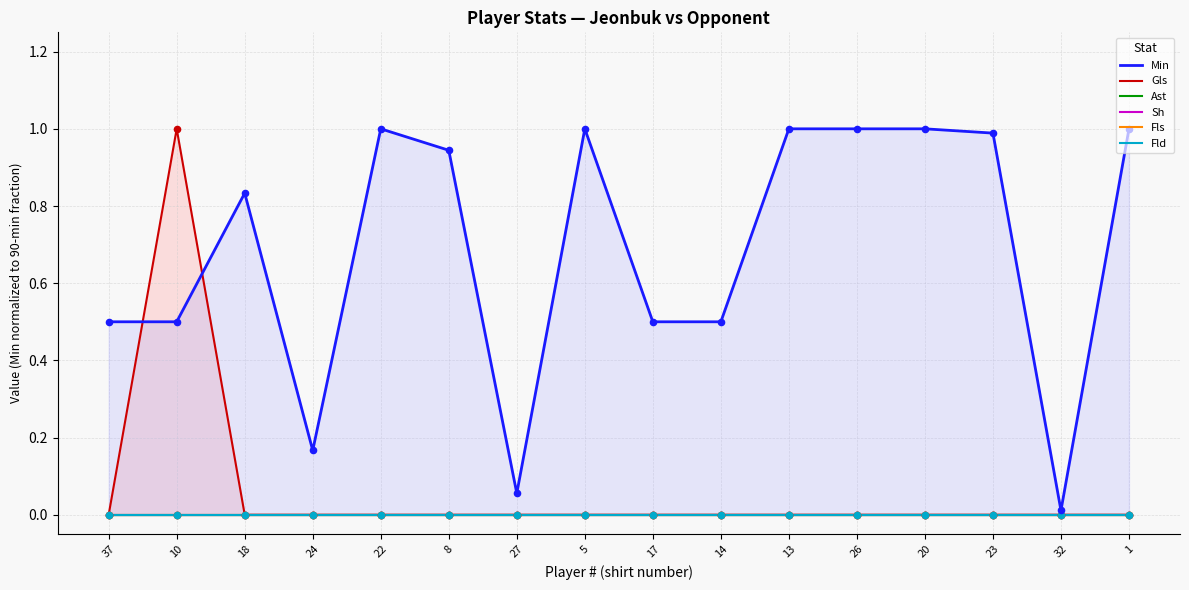

At how many categories does at least one series exceed 0?

16